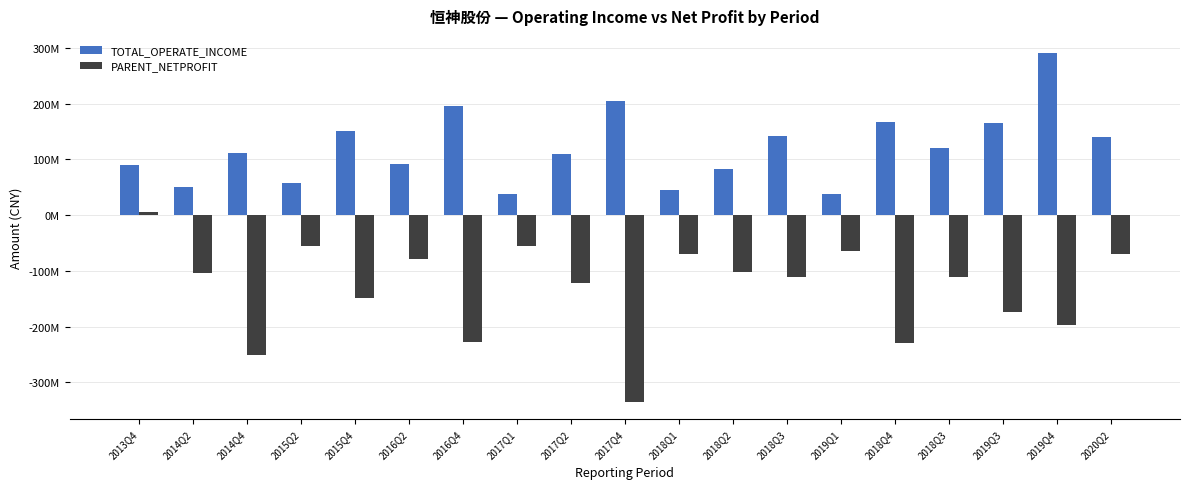

What are all the series names shown in the legend?

TOTAL_OPERATE_INCOME, PARENT_NETPROFIT